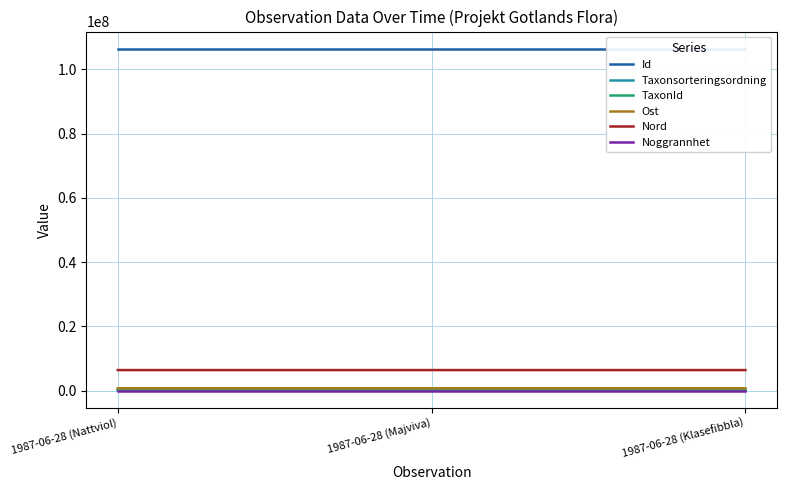

At which category is the sum across all series the highest?

1987-06-28 (Klasefibbla)